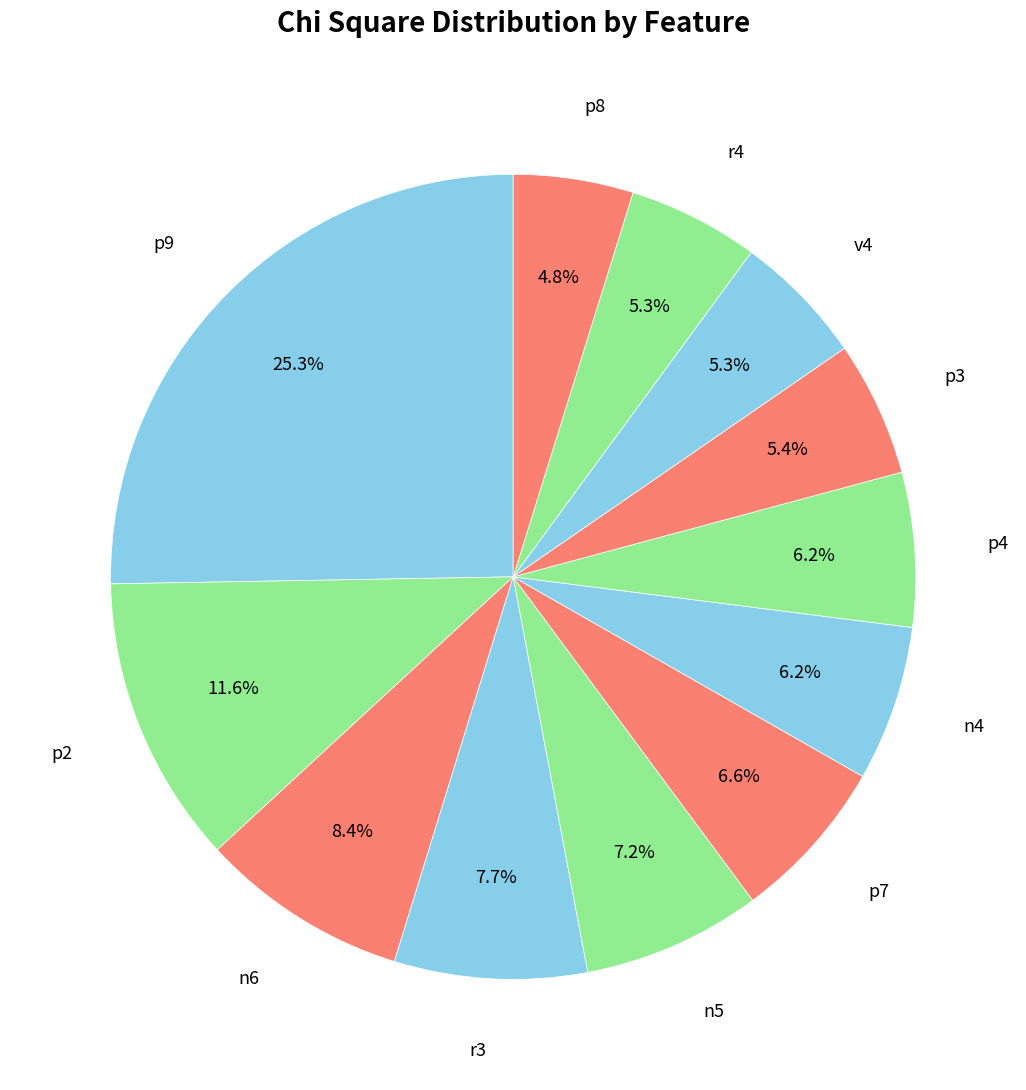

Do p7 and p2 together represent more than half of the pie?

No